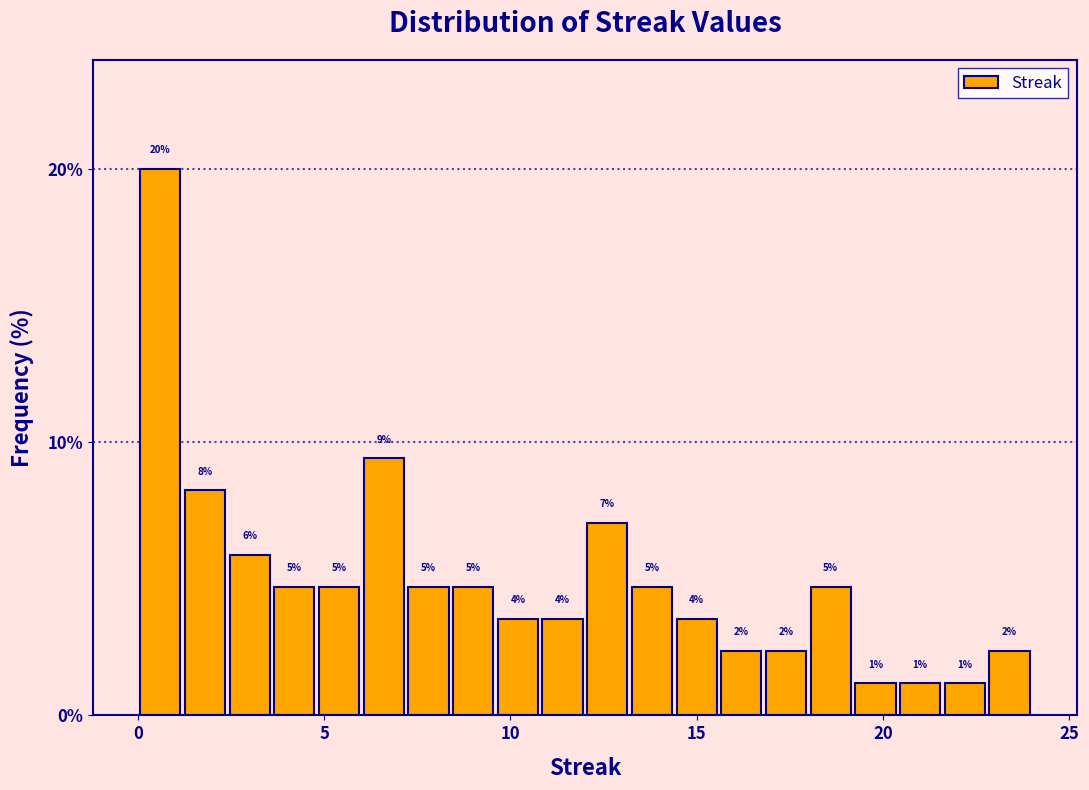

Around what value on the x-axis is the tallest bar? Give the approximate position of its centre, as read against the axis.

0.5